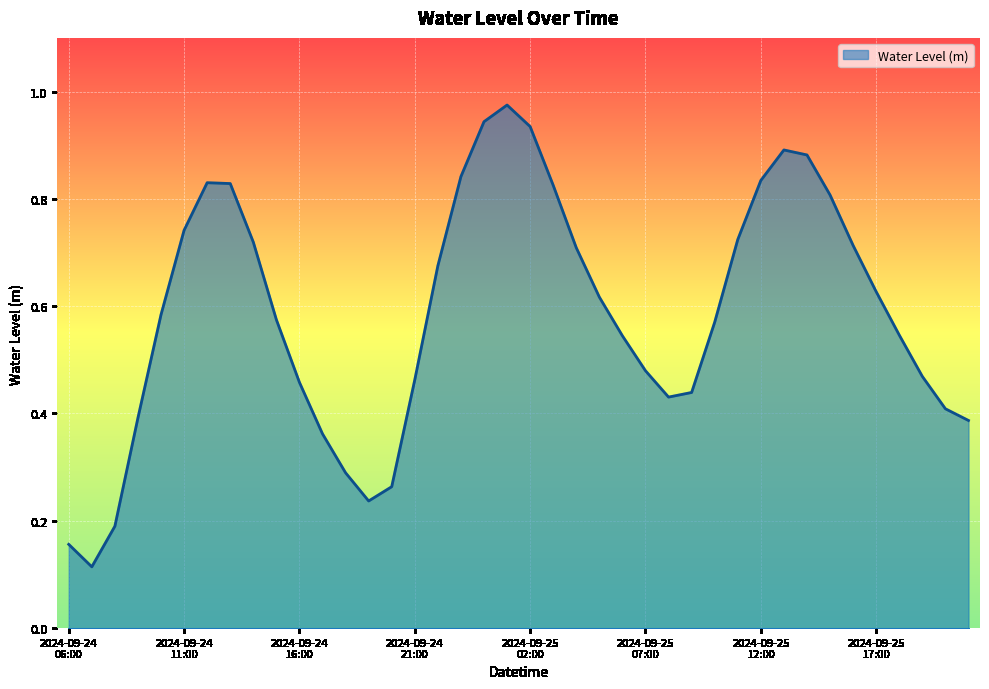

List the labels in order of value, largest first.

2024-09-25 01:00, 2024-09-25 00:00, 2024-09-25 02:00, 2024-09-25 13:00, 2024-09-25 14:00, 2024-09-24 23:00, 2024-09-25 12:00, 2024-09-24 12:00, 2024-09-24 13:00, 2024-09-25 03:00, 2024-09-25 15:00, 2024-09-24 11:00, 2024-09-25 11:00, 2024-09-24 14:00, 2024-09-25 16:00, 2024-09-25 04:00, 2024-09-24 22:00, 2024-09-25 17:00, 2024-09-25 05:00, 2024-09-24 10:00, 2024-09-24 15:00, 2024-09-25 10:00, 2024-09-25 18:00, 2024-09-25 06:00, 2024-09-25 07:00, 2024-09-25 19:00, 2024-09-24 21:00, 2024-09-24 16:00, 2024-09-25 09:00, 2024-09-25 08:00, 2024-09-25 20:00, 2024-09-24 09:00, 2024-09-25 21:00, 2024-09-24 17:00, 2024-09-24 18:00, 2024-09-24 20:00, 2024-09-24 19:00, 2024-09-24 08:00, 2024-09-24 06:00, 2024-09-24 07:00